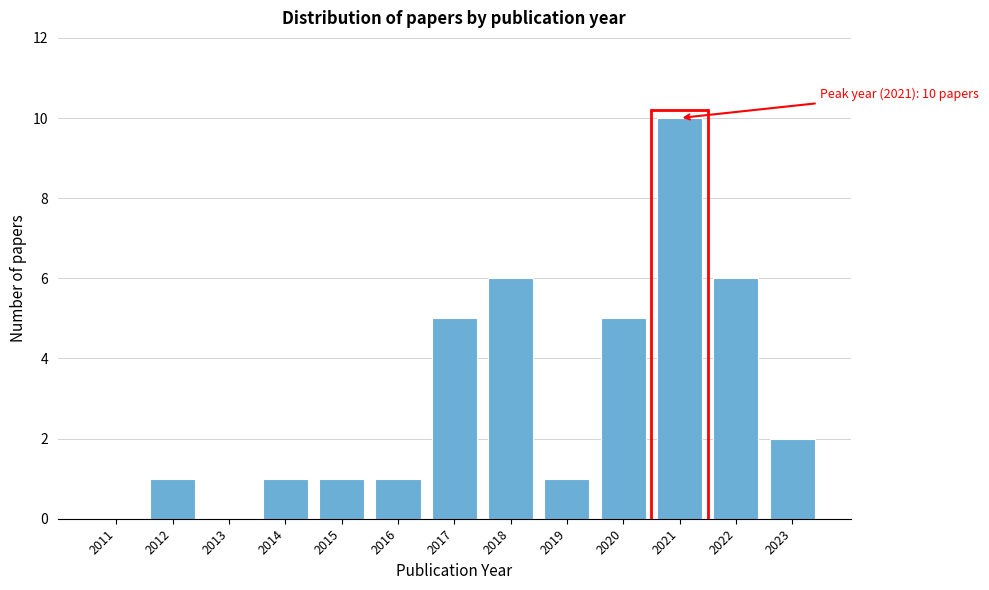

Reading left to right, what are all the values shown in this chart?

2011=0	2012=1	2013=0	2014=1	2015=1	2016=1	2017=5	2018=6	2019=1	2020=5	2021=10	2022=6	2023=2